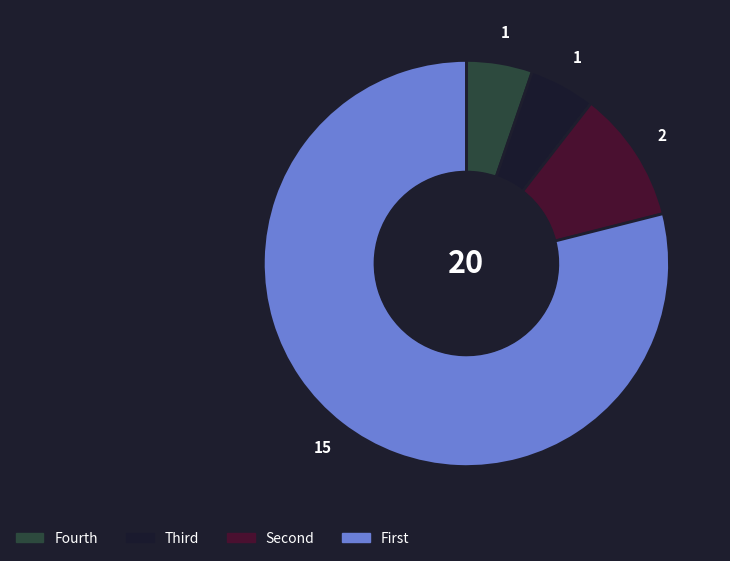

Is there any slice that represents more than half of the pie?

Yes